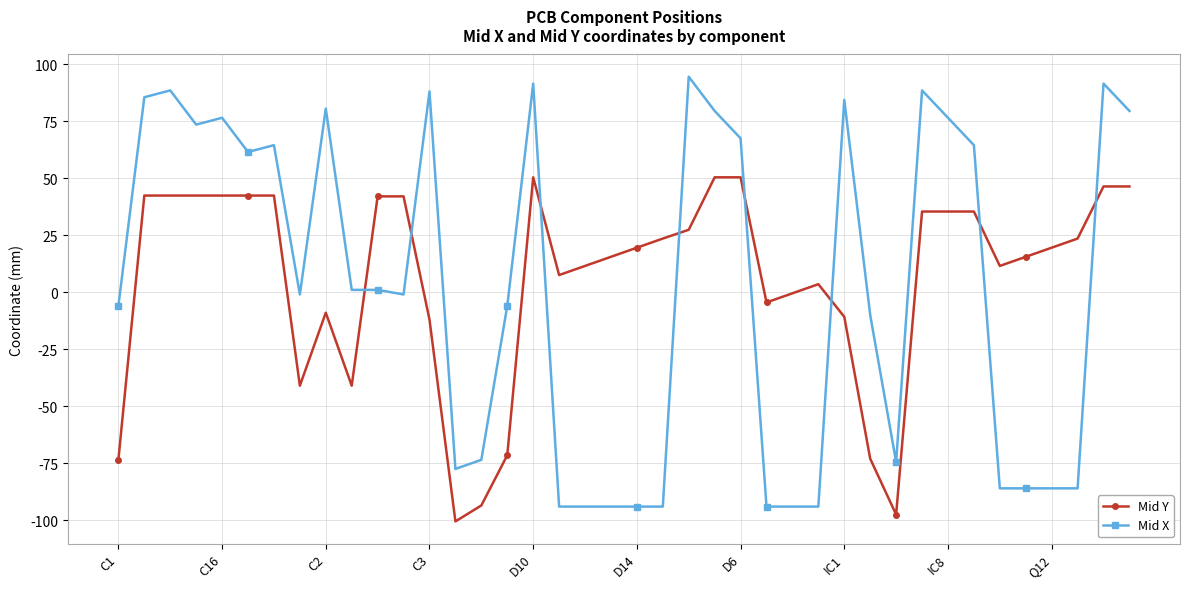

What is the sum of all Mid X values?

92.1